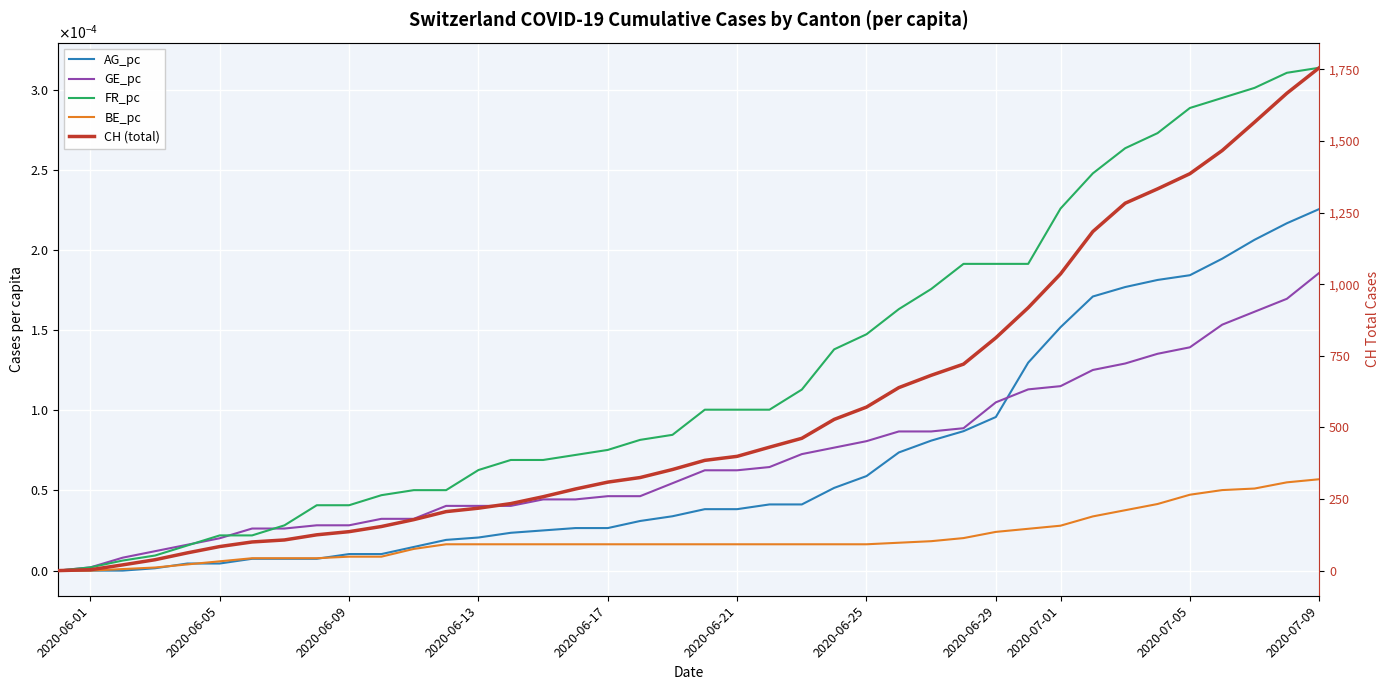

What is the difference between the highest and lowest values at 2020-06-29?

813.0